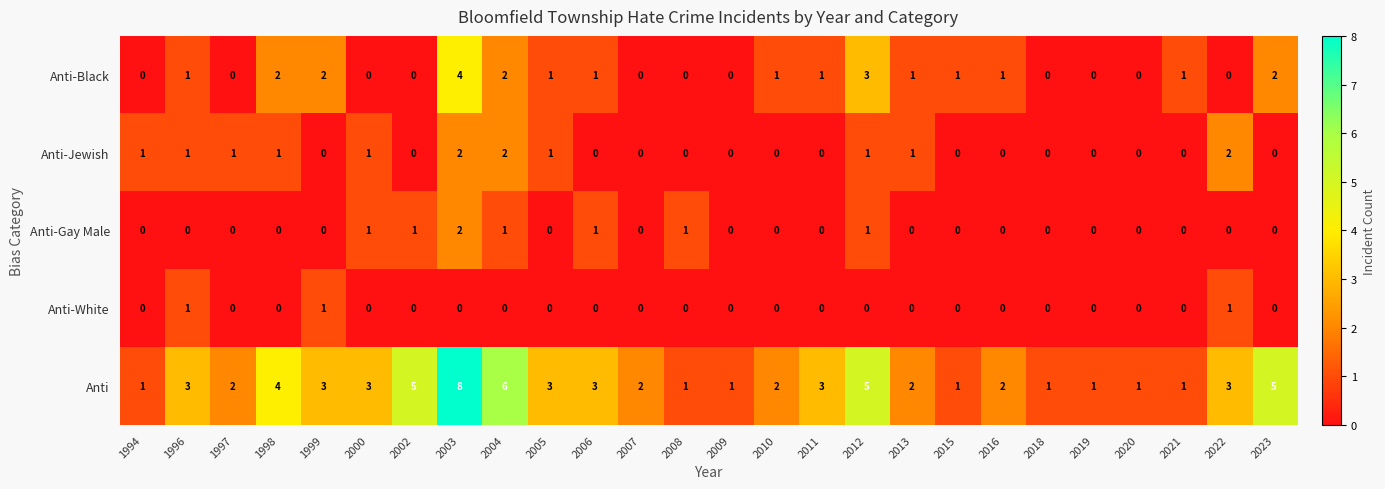

The Anti-Jewish series shows 0 at 2018. True or false?

True